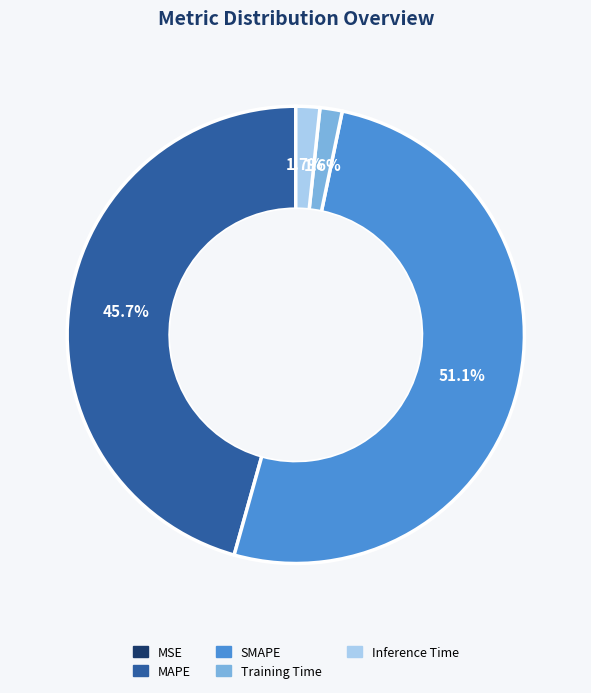

To the nearest percent, what is the average slice percentage?

20%